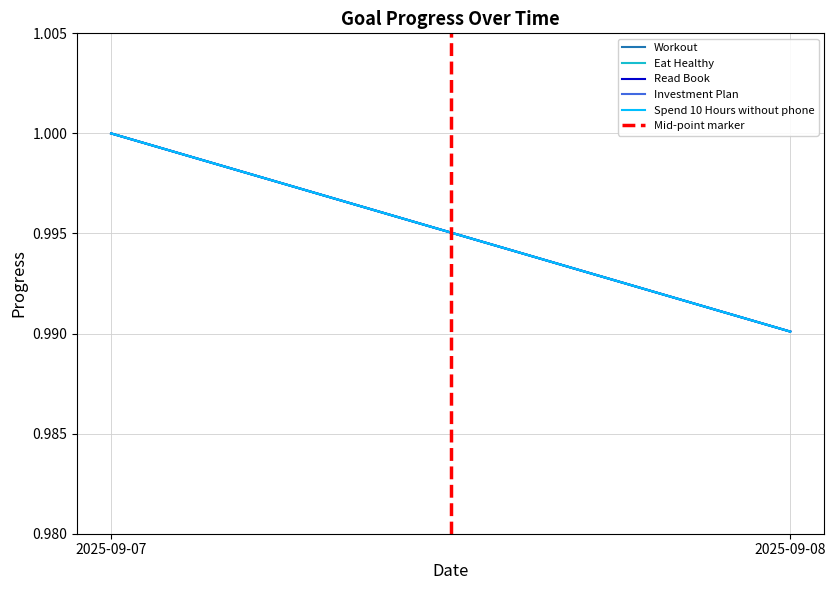

List the labels in order of Read Book value, smallest first.

2025-09-08, 2025-09-07